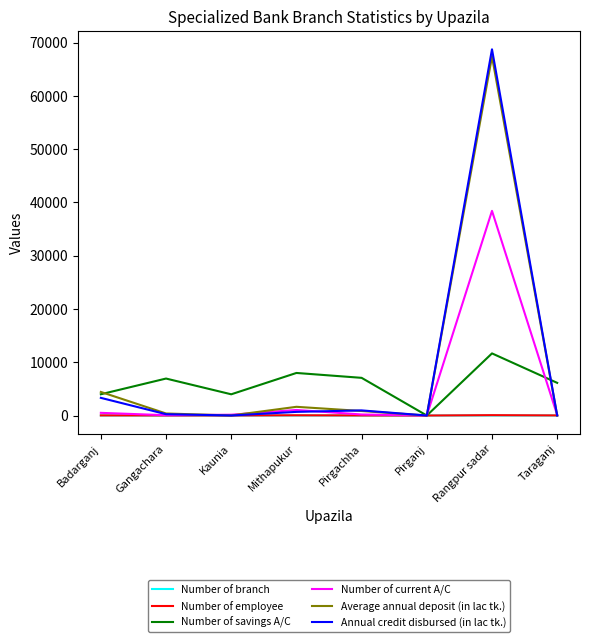

What is the approximate value of Number of current A/C at Taraganj?

91